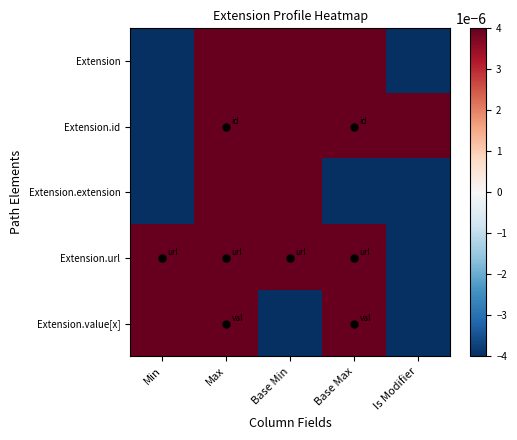

Count the number of data series in this chart.

5